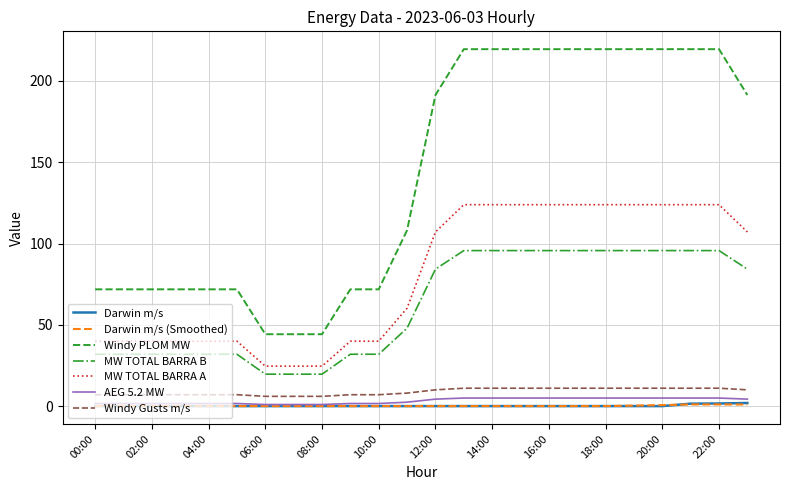

Which series has the largest range (max minus min)?

Windy PLOM MW